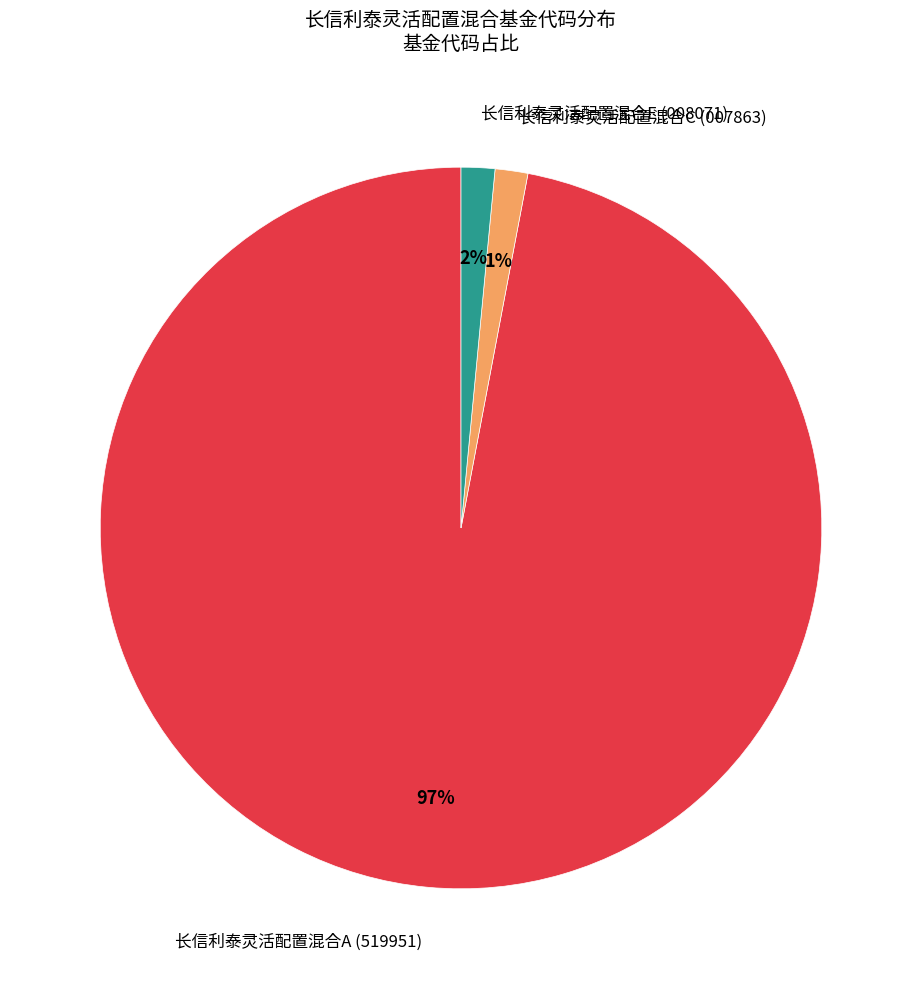

Does 长信利泰灵活配置混合A account for over 50% of the chart?

Yes